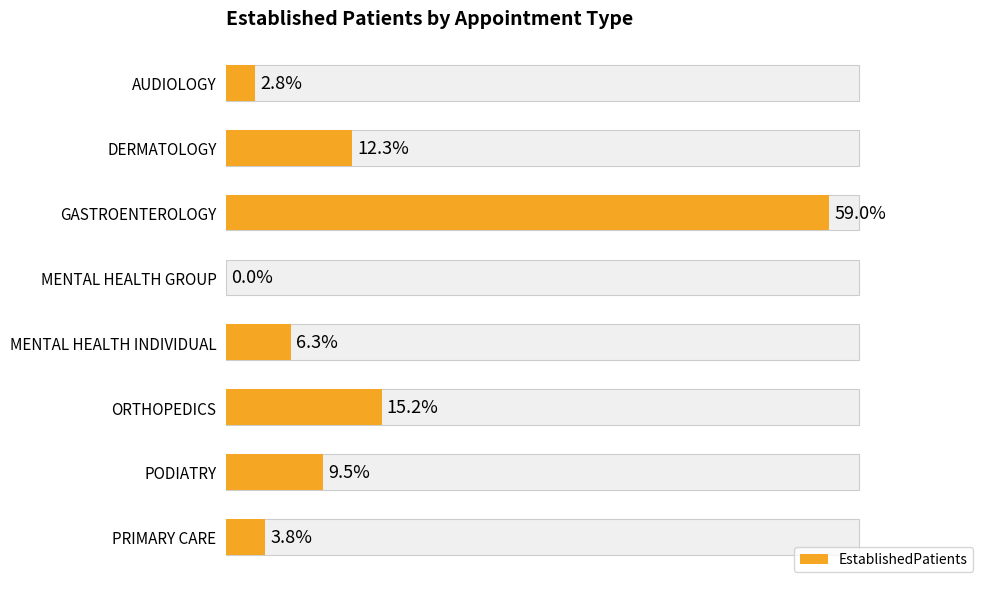

What is the change in value from GASTROENTEROLOGY to PODIATRY?

-49.5